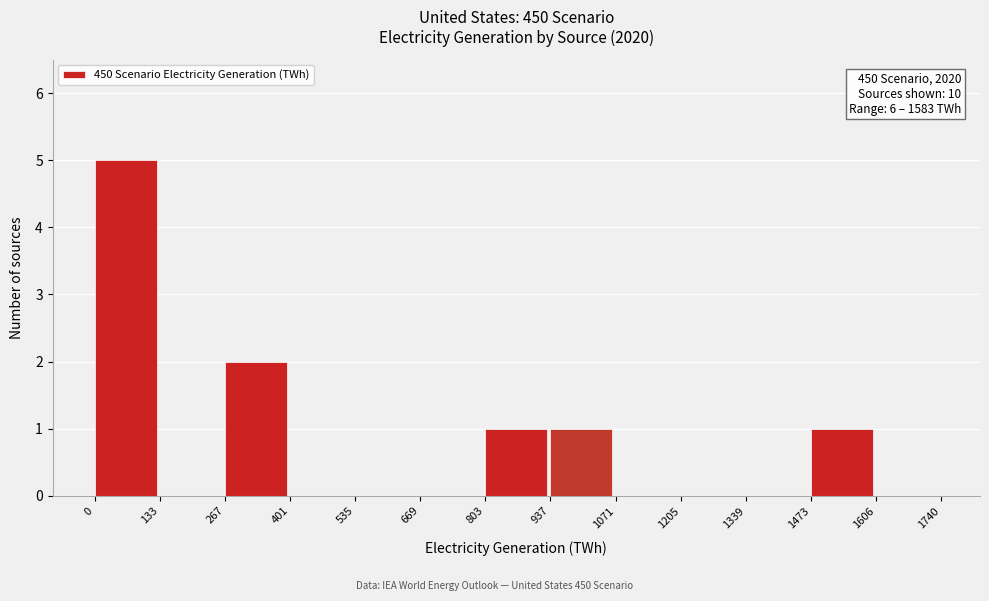

Over which range of the x-axis is the bar tallest?

0 to 133